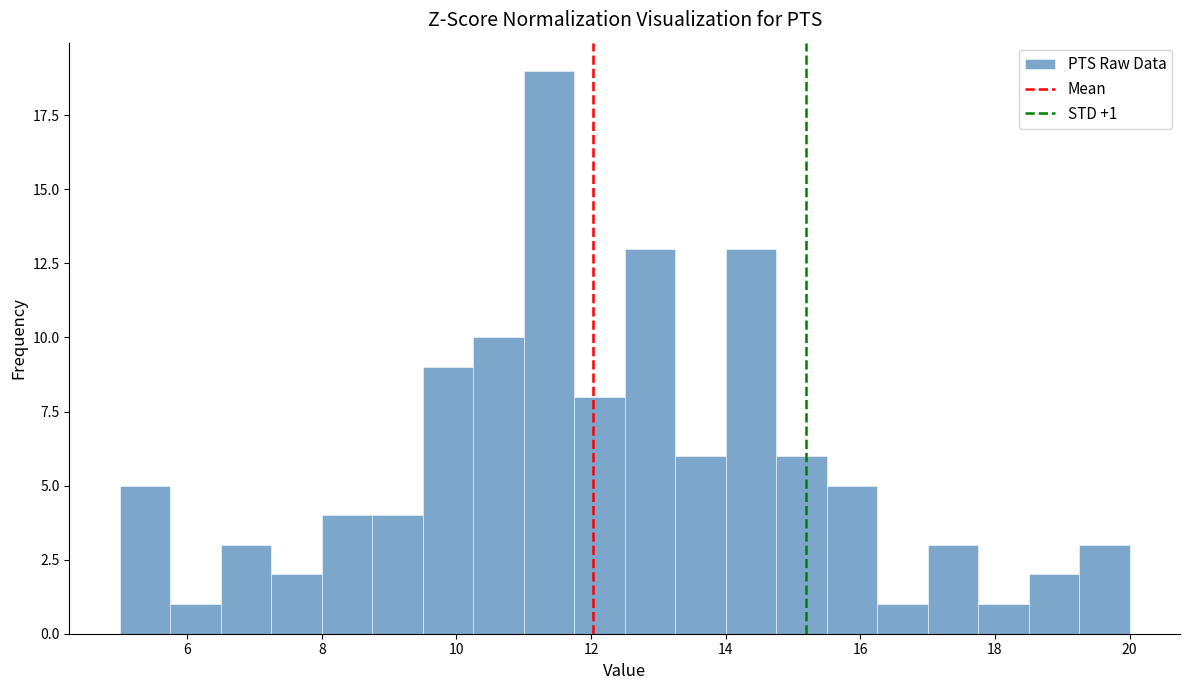

Around what value on the x-axis is the tallest bar? Give the approximate position of its centre, as read against the axis.

11.4